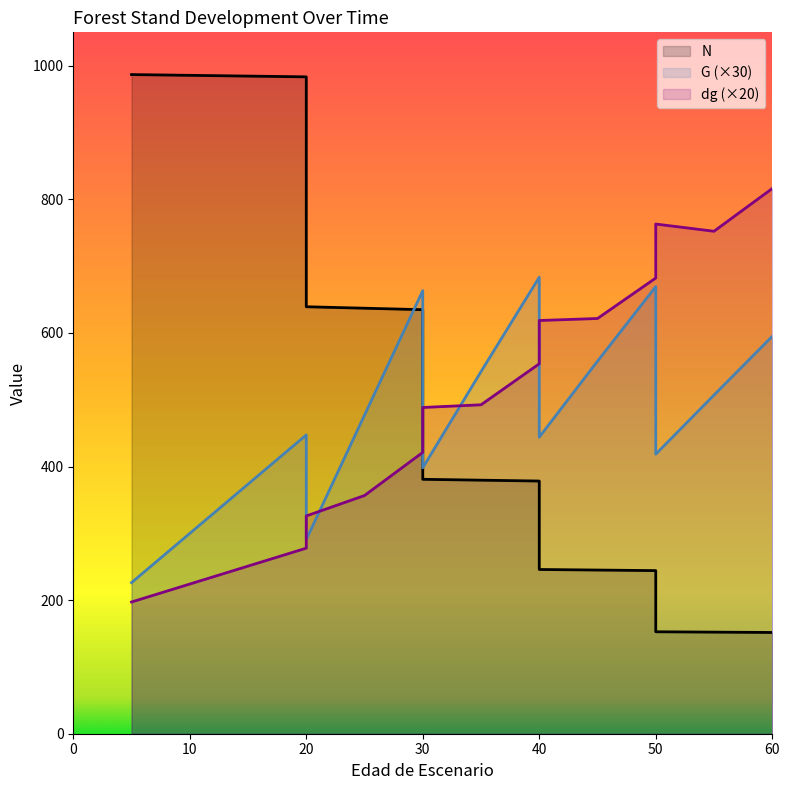

What is the value of the dg point at the 5th from the left?

356.6